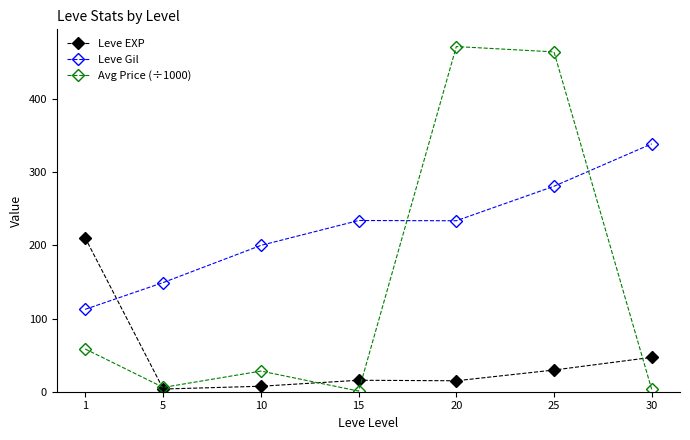

How many times do Avg Price (÷1000) and Leve Gil cross each other?

2